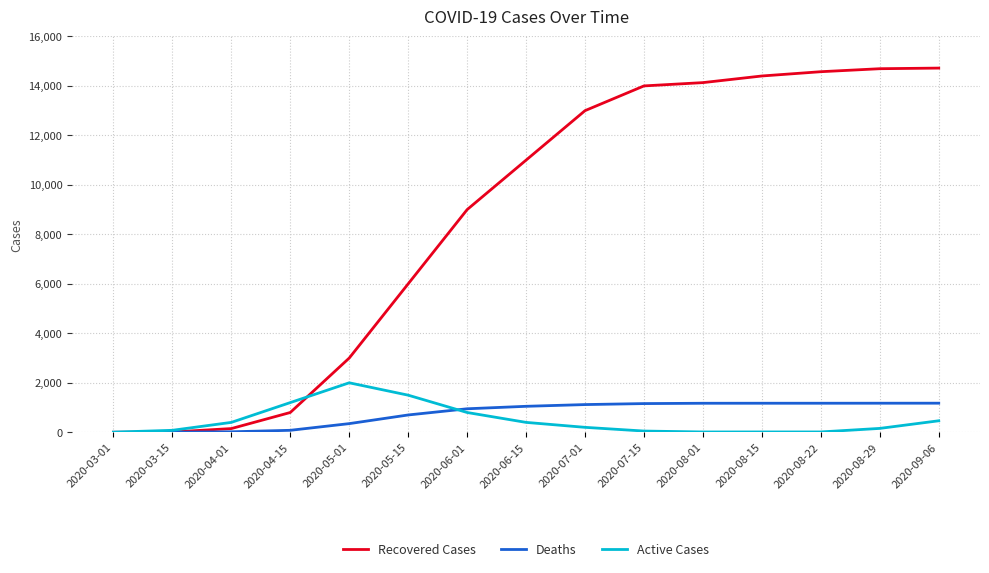

What position from the right is 2020-07-15?

6